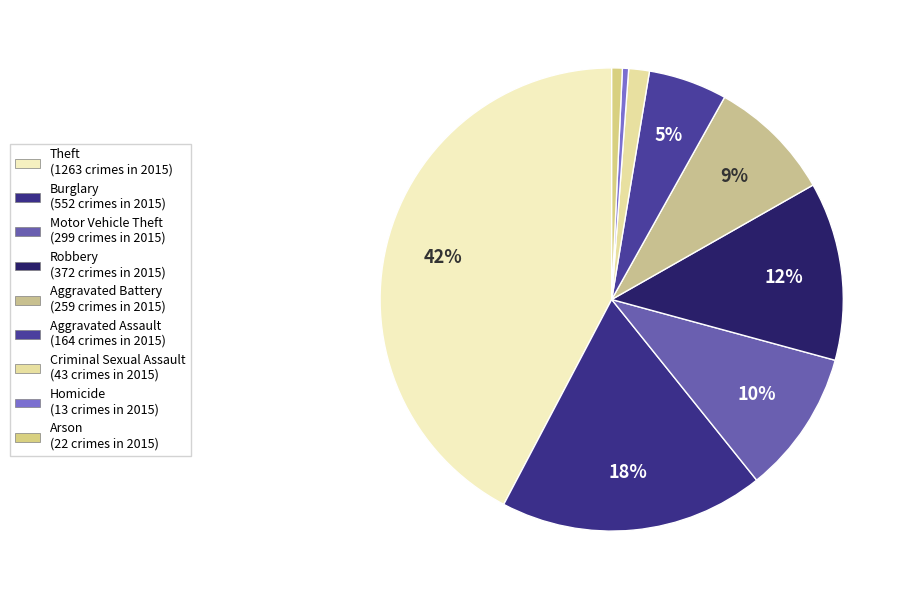

Does Burglary account for over 50% of the chart?

No